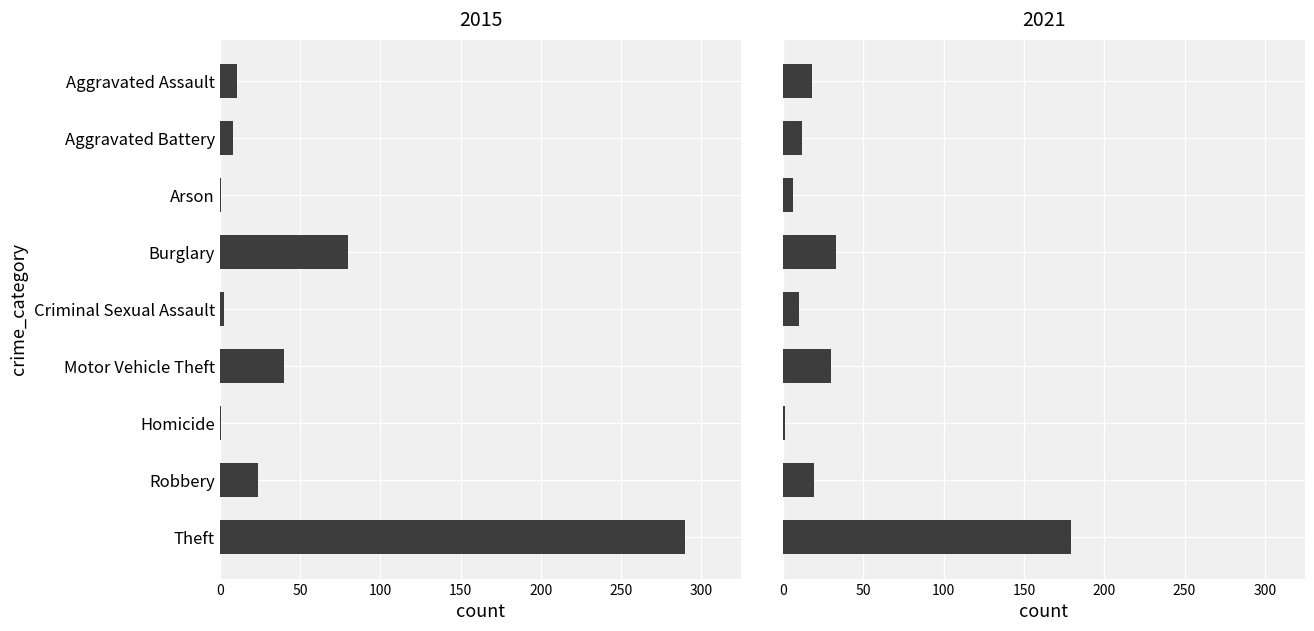

What is the value of the 2015 bar at the 4th from the left?

80